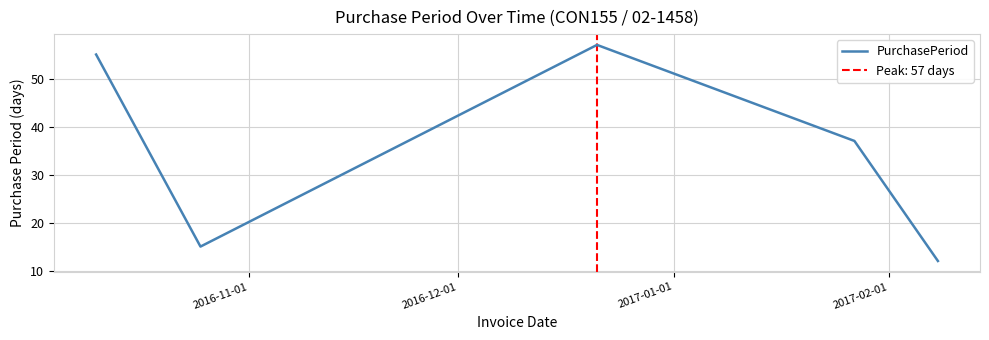

How many distinct data groups are displayed?

1